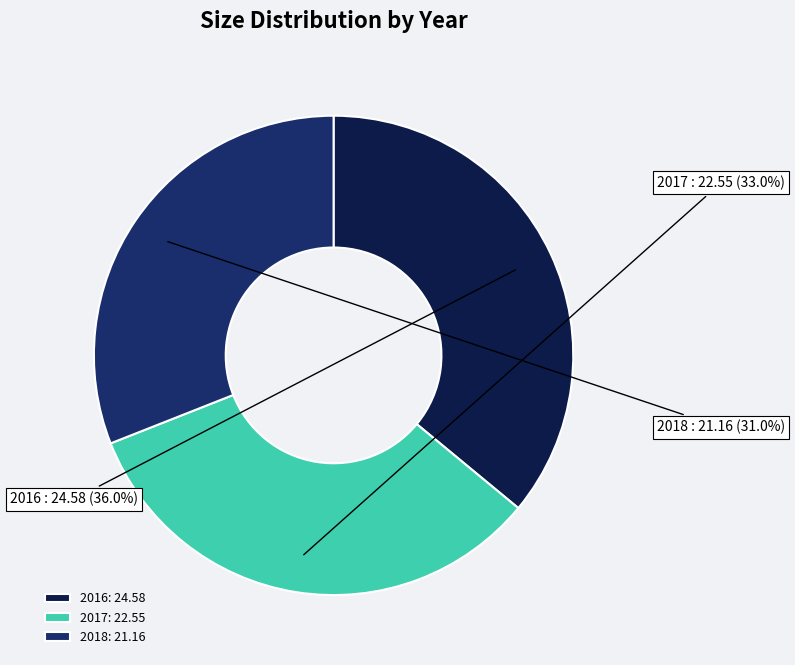

True or false: 2018 accounts for 31% of the total.

True